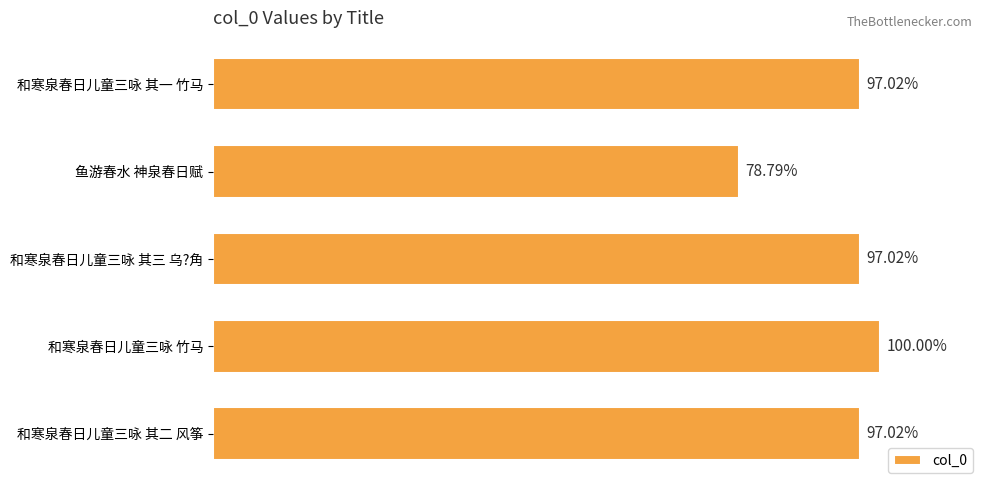

Does the chart contain stacked bars?

No